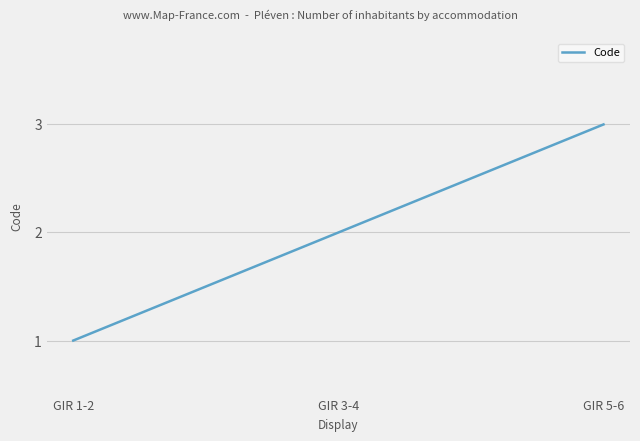

What is the smallest value displayed?

1